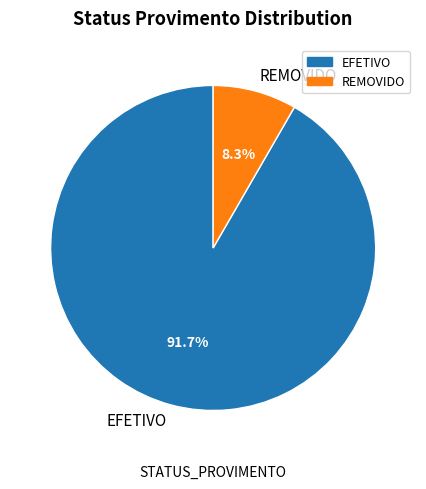

Between REMOVIDO and EFETIVO, which is larger?

EFETIVO